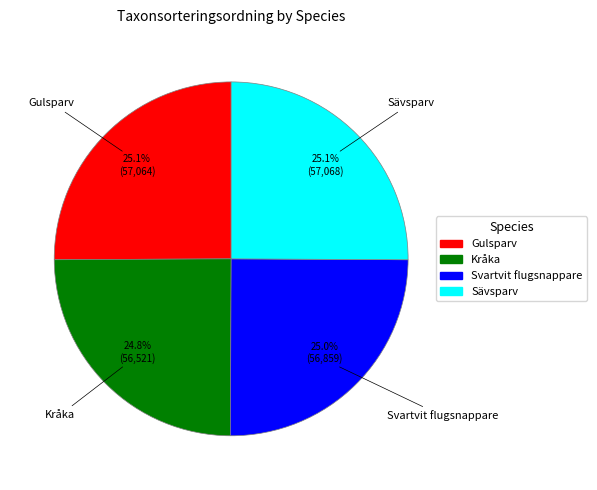

To the nearest percent, what is the combined percentage of Sävsparv and Svartvit flugsnappare?

50%